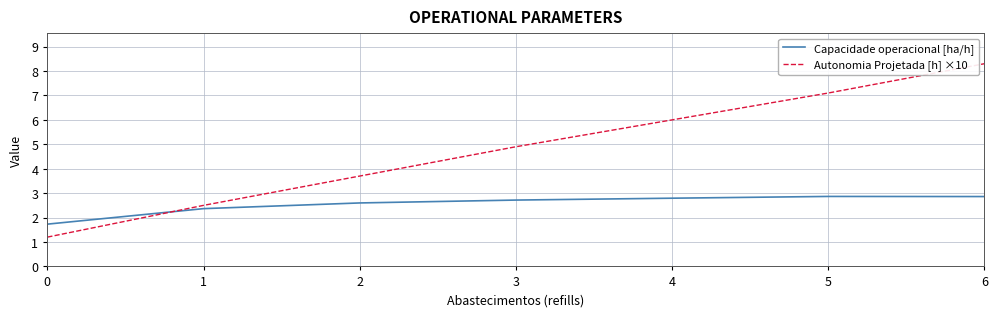

Rank the series by their average value, from lowest to highest.

Capacidade operacional [ha/h], Autonomia Projetada [h] ×10